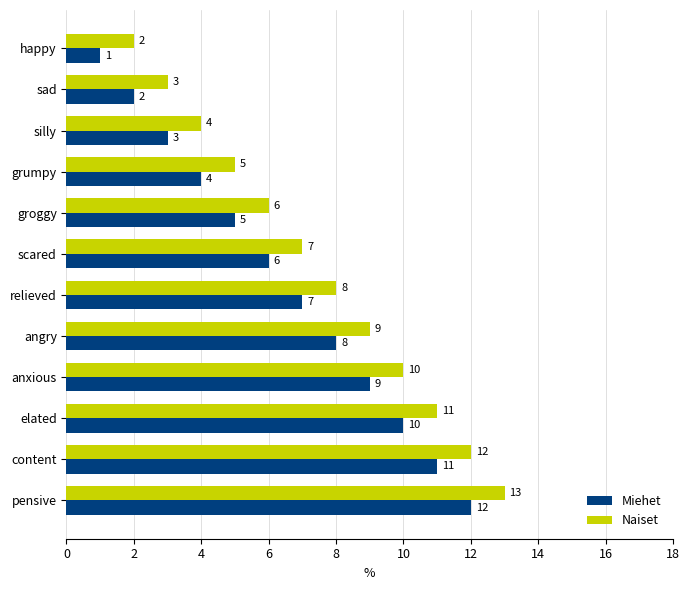

How many categories are shown in the chart?

12